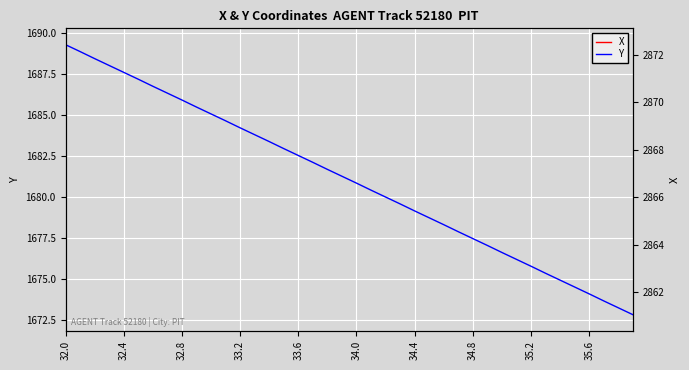

True or false: Y has more than 1 points higher than both neighbors.

False